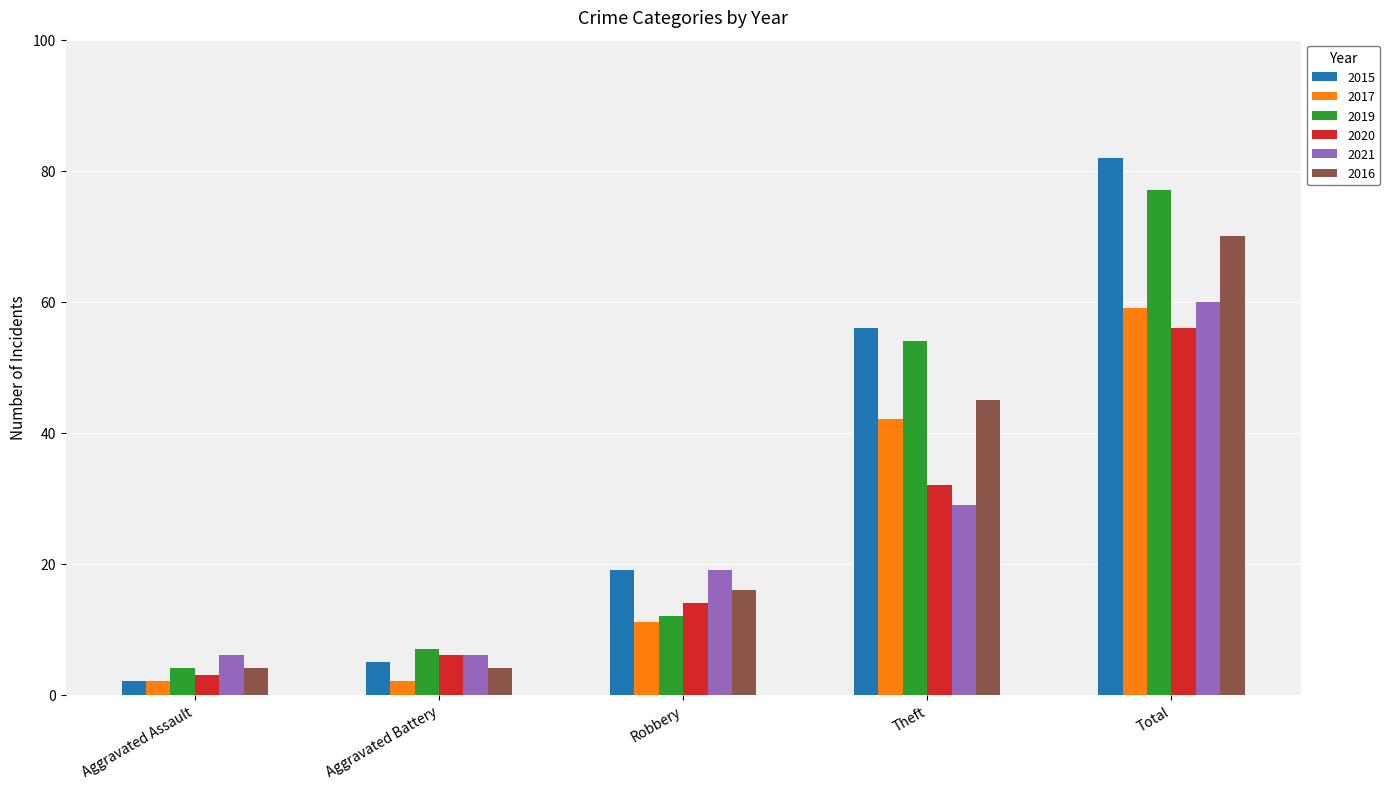

Which series has the largest total across all categories?

2015